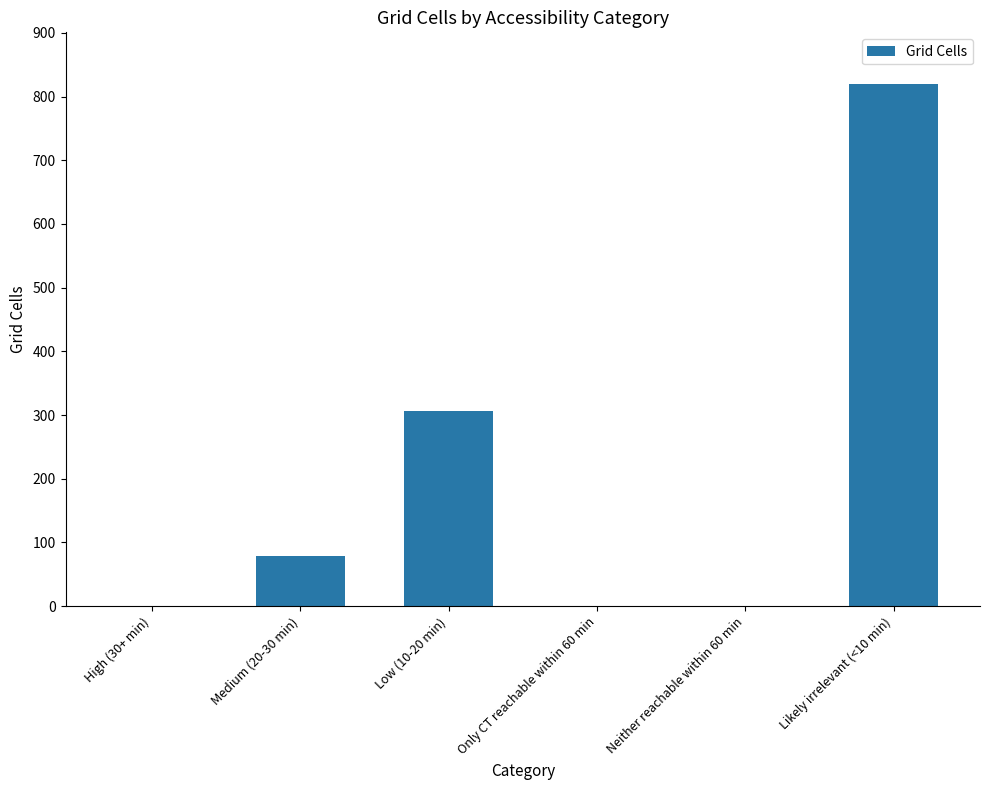

The chart shows a value of 307 at Low (10-20 min). True or false?

True